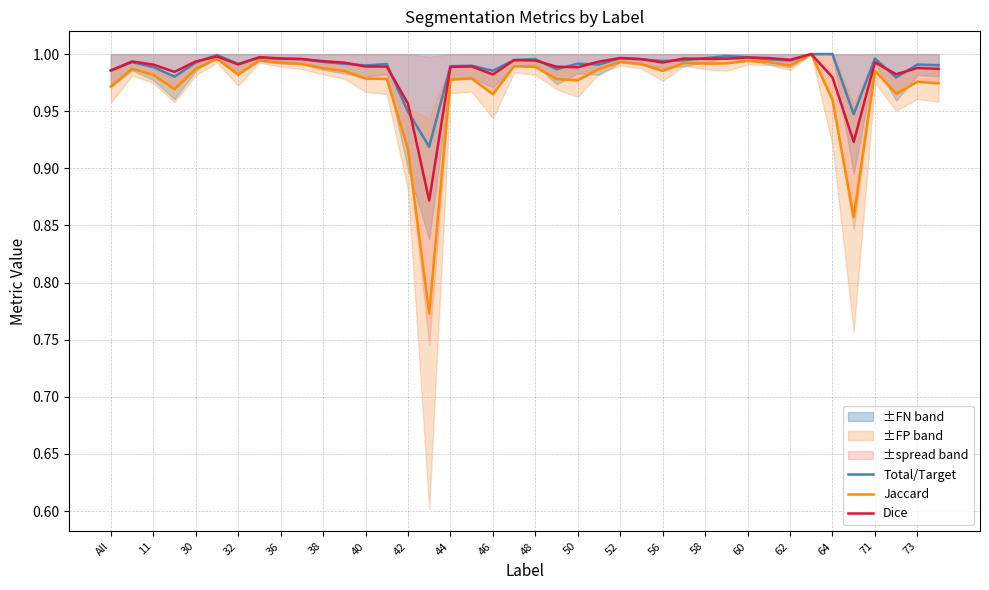

List the series in order of their overall mean, lowest first.

Jaccard, Dice, Total/Target